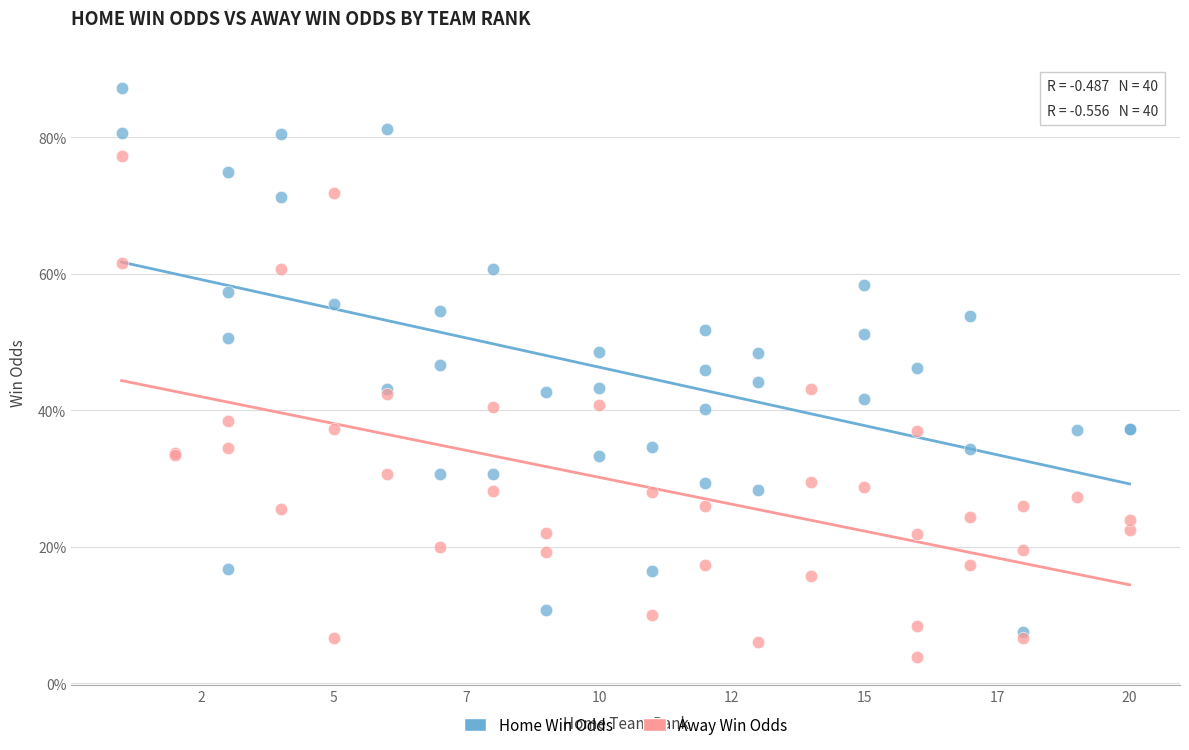

Which series reaches the maximum Y coordinate?

Home Win Odds